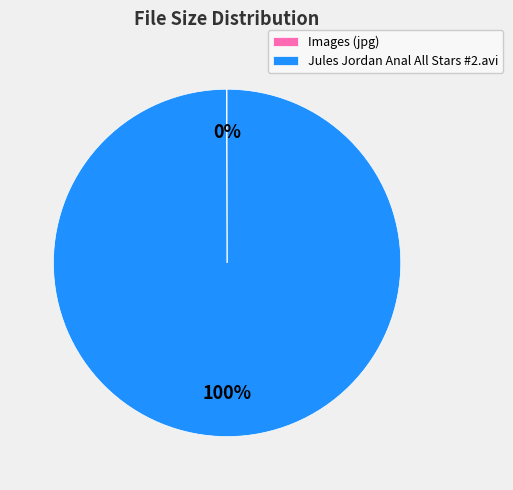

To the nearest percent, what is the difference between the largest and smallest slice percentages?

100%